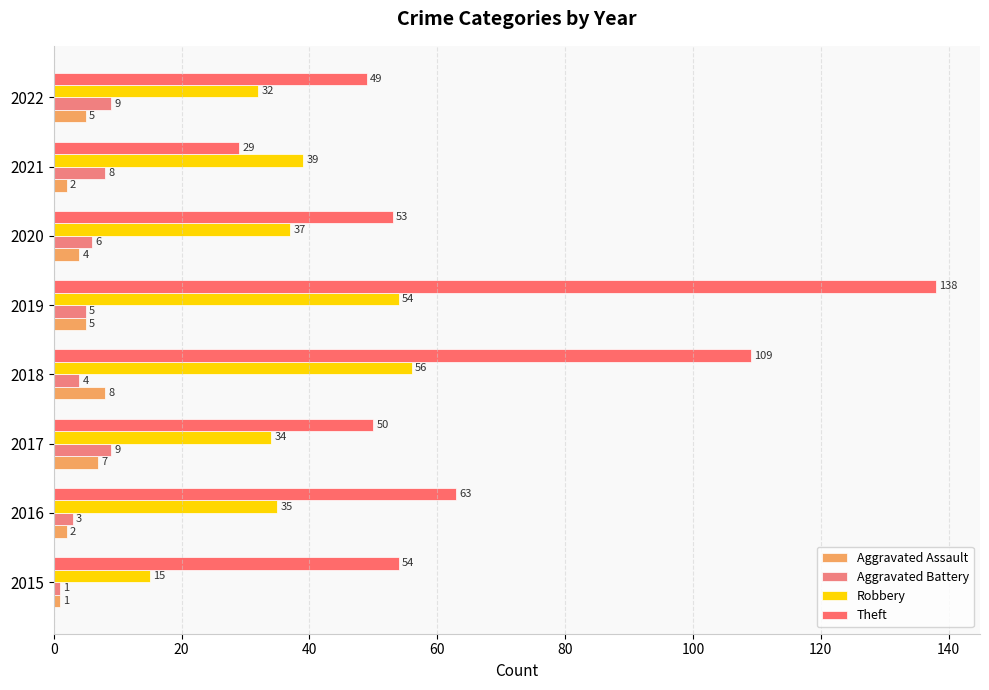

List the labels in order of Theft value, largest first.

2019, 2018, 2016, 2015, 2020, 2017, 2022, 2021